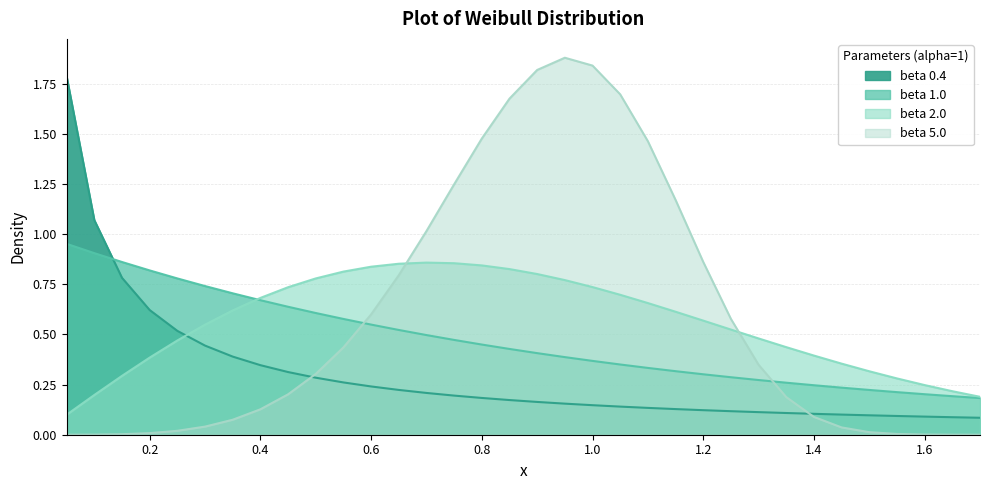

What are all the series names shown in the legend?

beta 0.4, beta 1.0, beta 2.0, beta 5.0